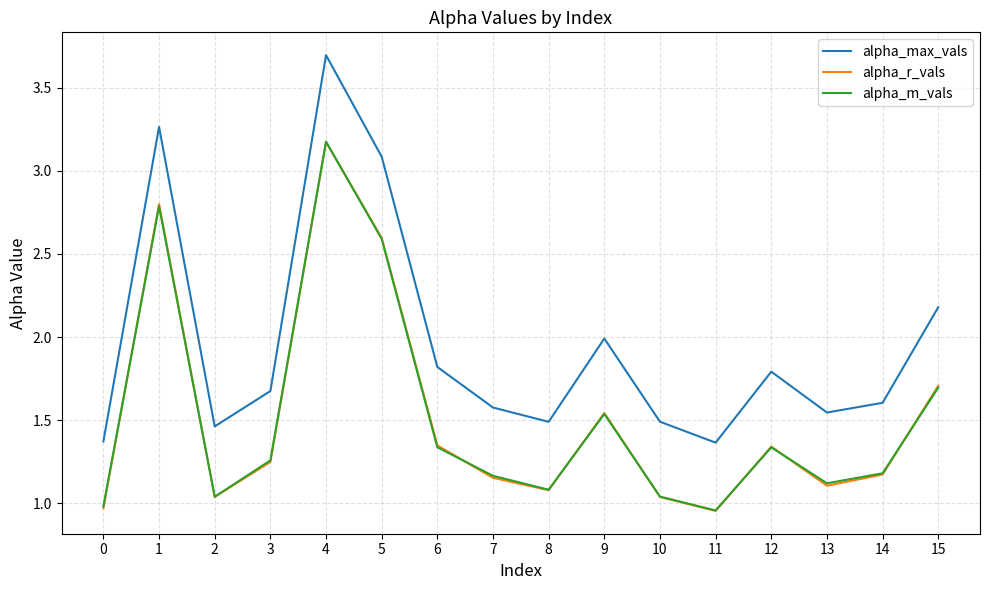

What is the maximum value shown in the chart?

3.7